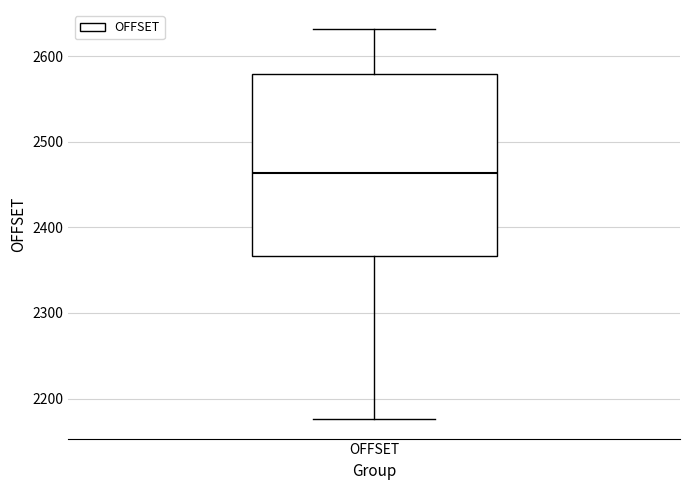

Read this box plot against the y-axis: the position of the median line, the range covered by the box, and the ends of both whiskers. The values are not printed on the chart, so give them approximately, as read against the axis.

median 2460, box 2370 to 2580, whiskers 2180 to 2630